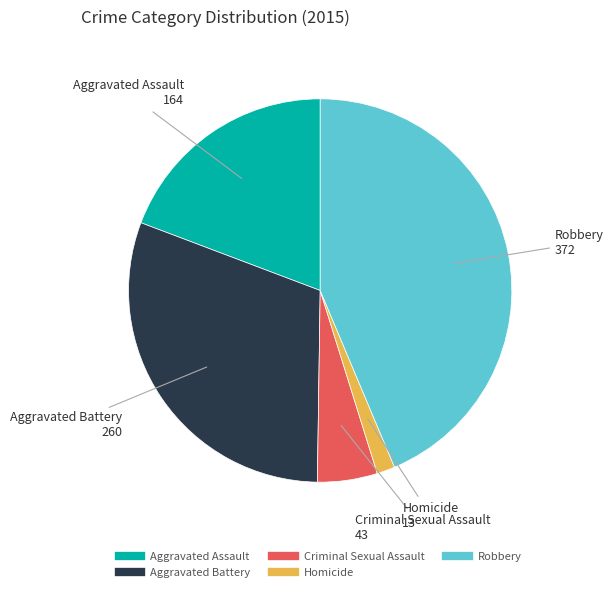

Is it true that Aggravated Assault is 26% of the pie?

False